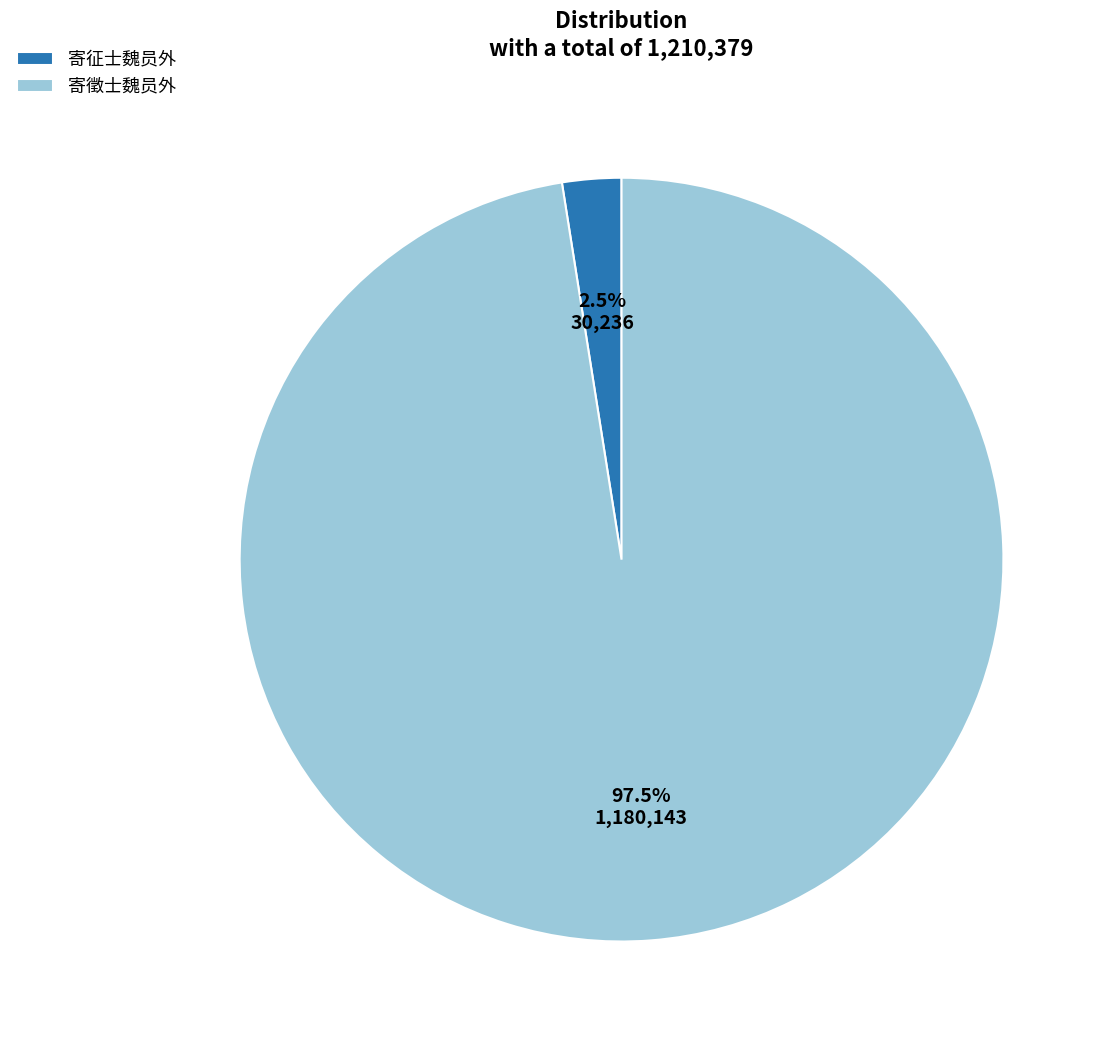

Do 寄征士魏员外 and 寄徵士魏员外 together represent more than half of the pie?

Yes